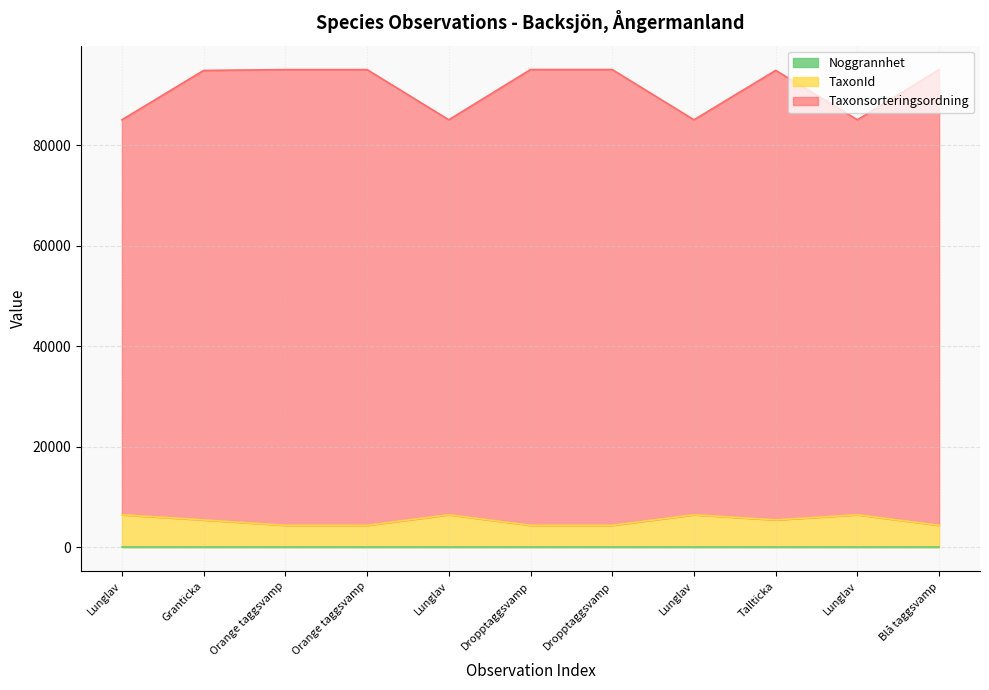

Does the chart have visible grid lines?

Yes